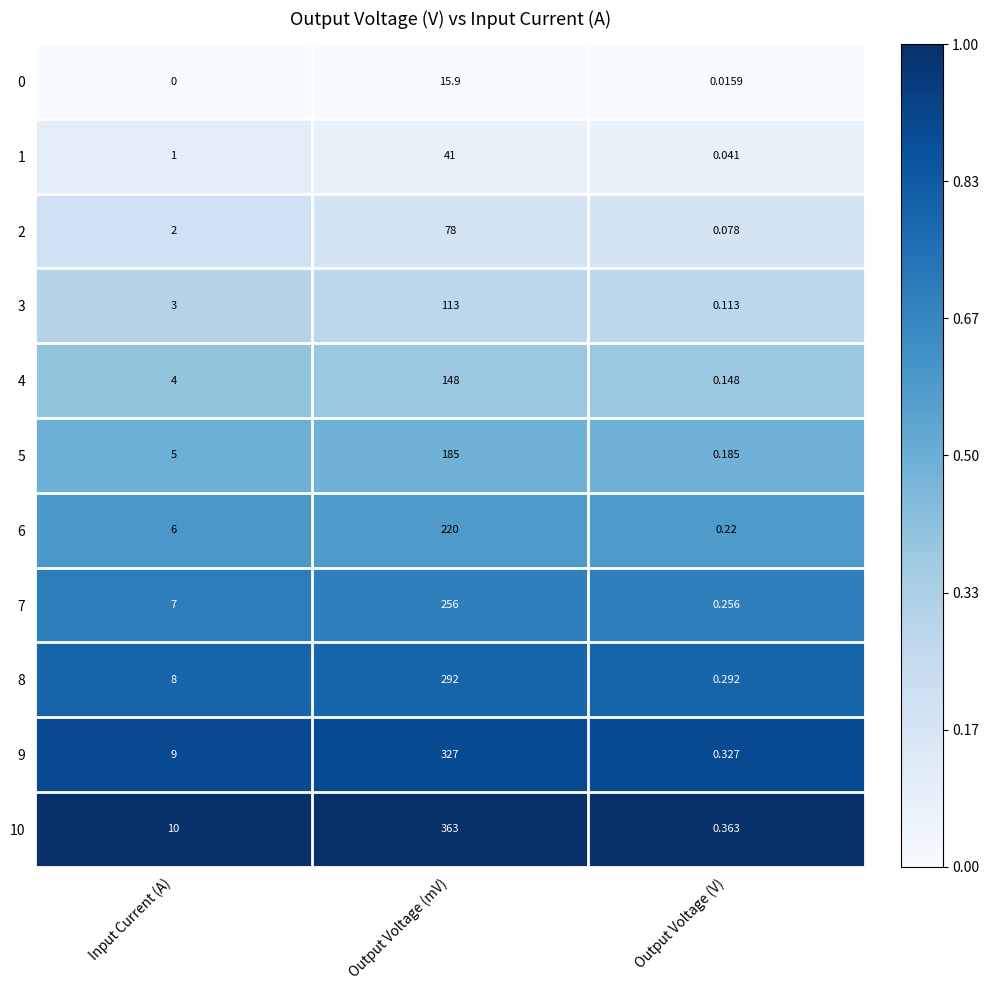

Which label corresponds to the largest value in the chart?

Output Voltage (mV)